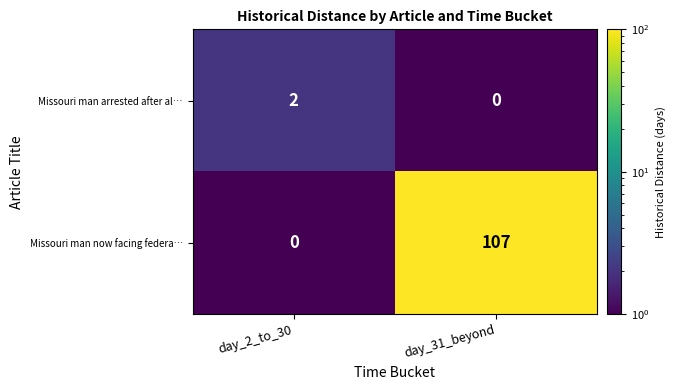

What is the difference between the highest and lowest values at day_31_beyond?

107